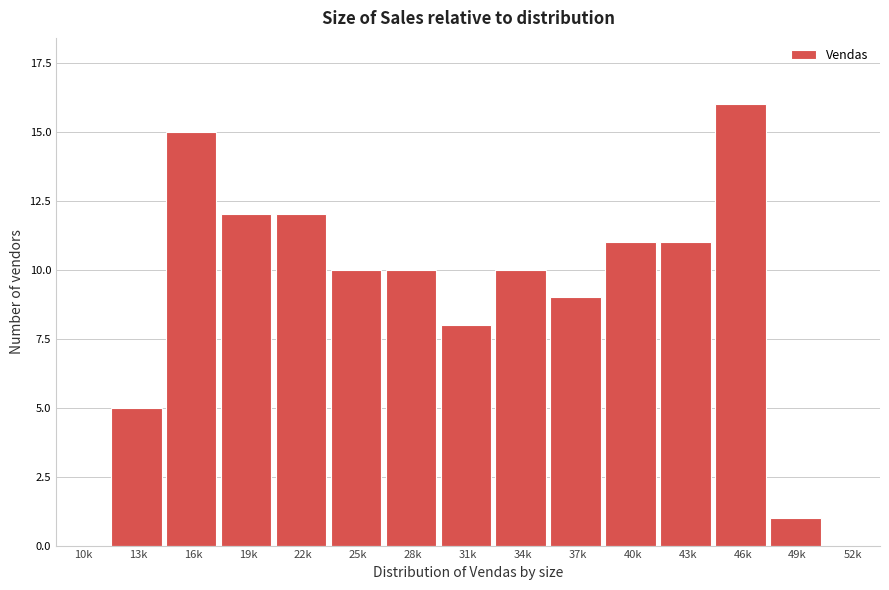

Reading right to left, transcribe all the data shown in this chart.

52k=0	49k=1	46k=16	43k=11	40k=11	37k=9	34k=10	31k=8	28k=10	25k=10	22k=12	19k=12	16k=15	13k=5	10k=0